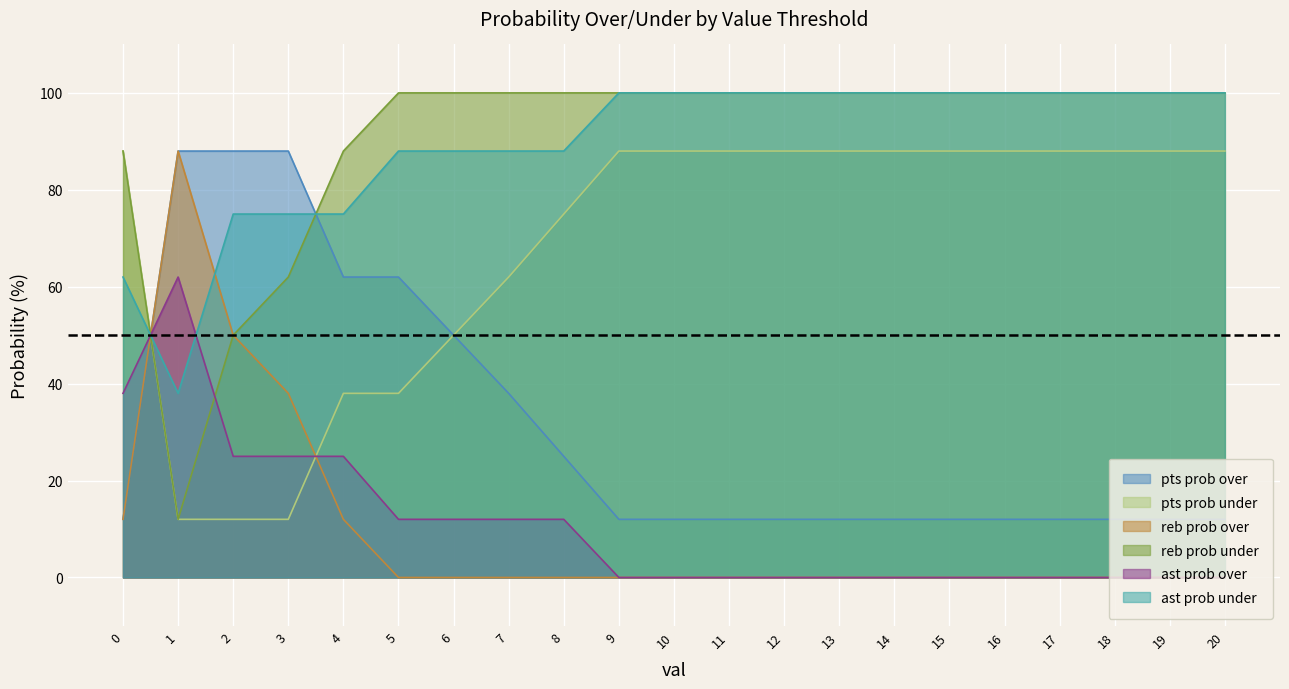

What is the sum of the ast prob under values at 12 and 1?

138